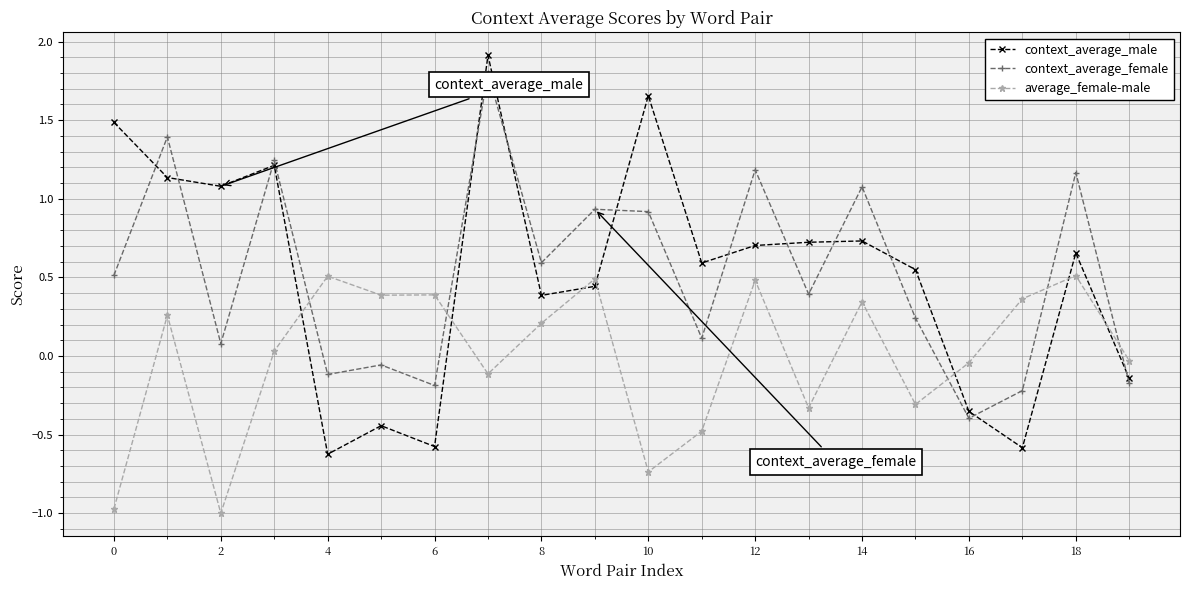

List the series in order of their peak value, highest first.

context_average_male, context_average_female, average_female-male